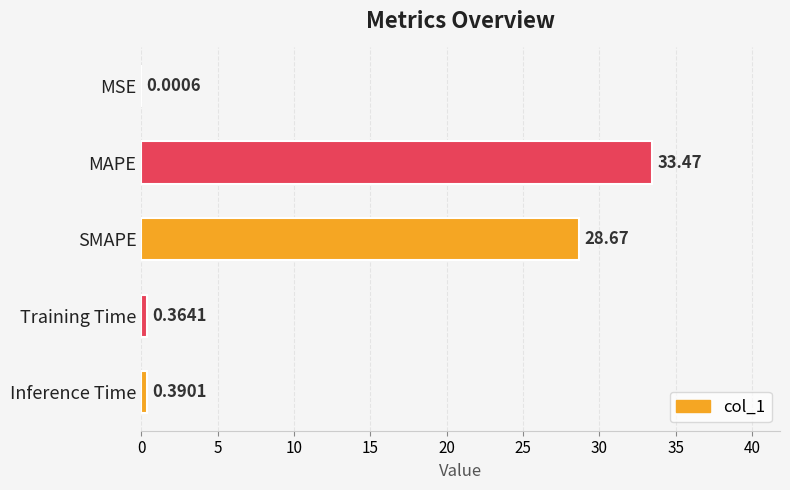

Where is the data nearest to the value 16?

SMAPE